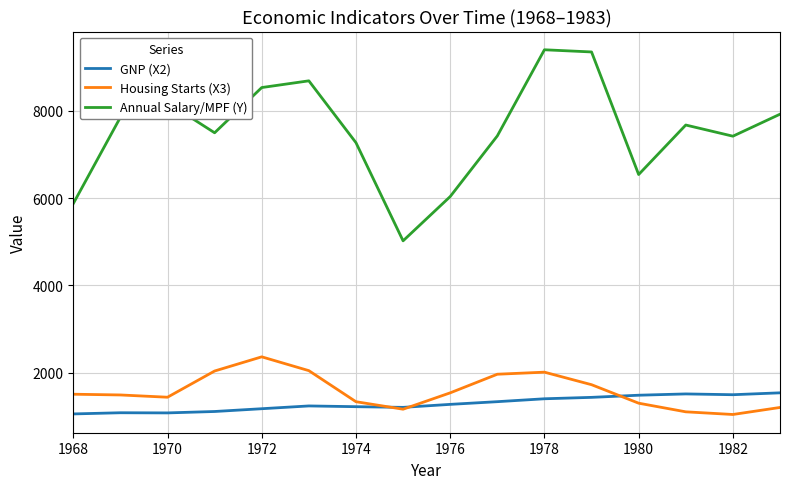

Which series has the largest total across all categories?

Annual Salary/MPF (Y)